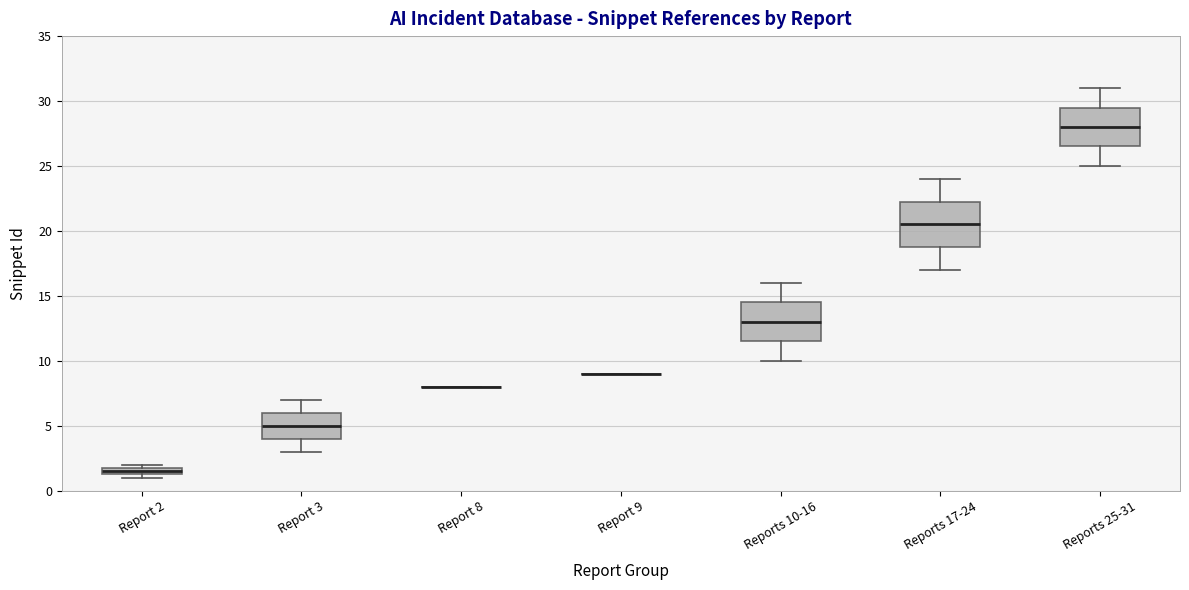

Comparing the boxes themselves (not the whiskers), which one is the tallest?

Reports 17-24